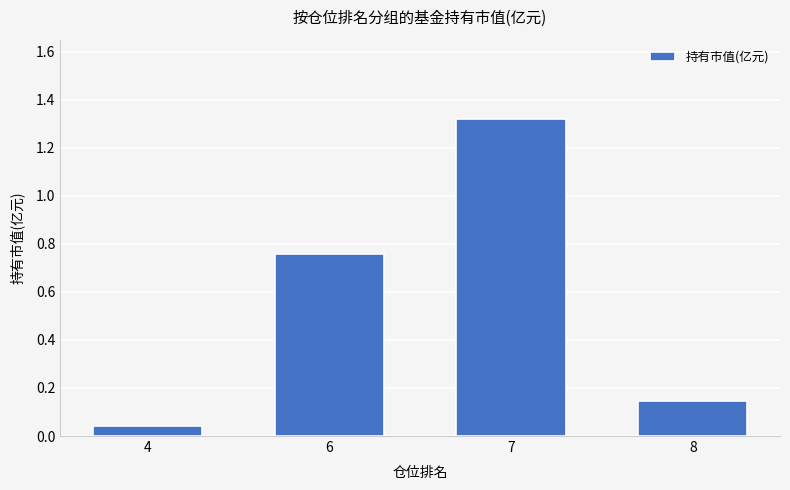

Which label corresponds to the smallest value in the chart?

4